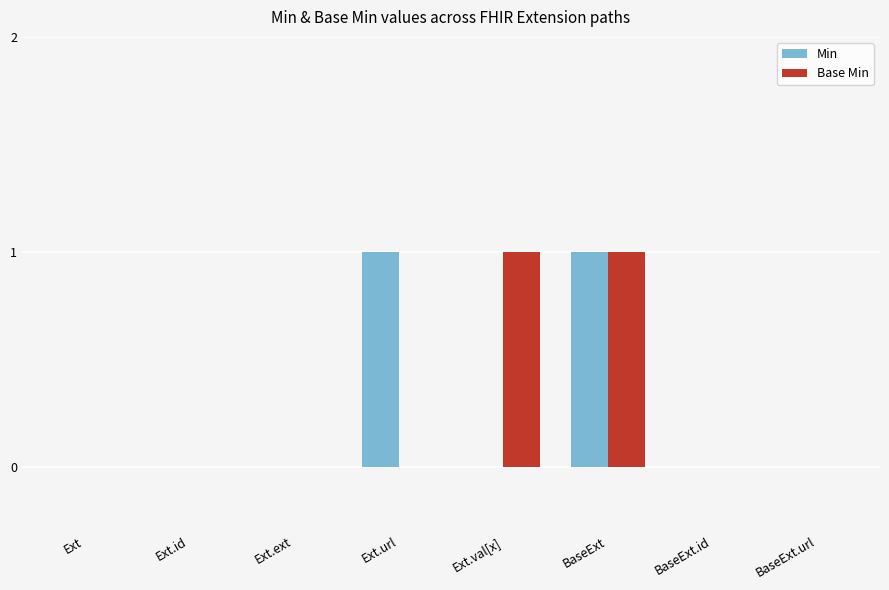

Count the number of data series in this chart.

2